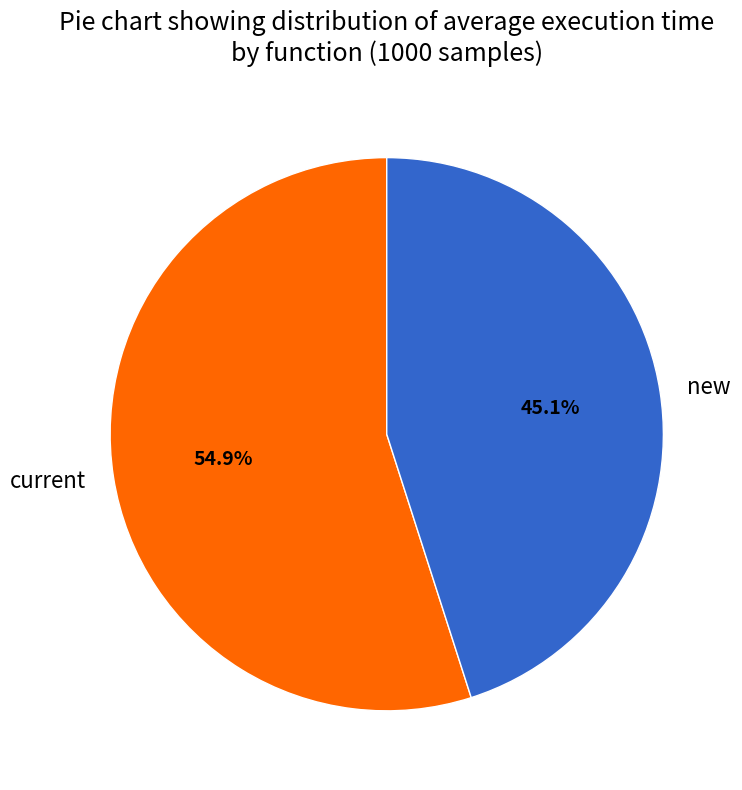

Is there any slice that represents more than half of the pie?

Yes